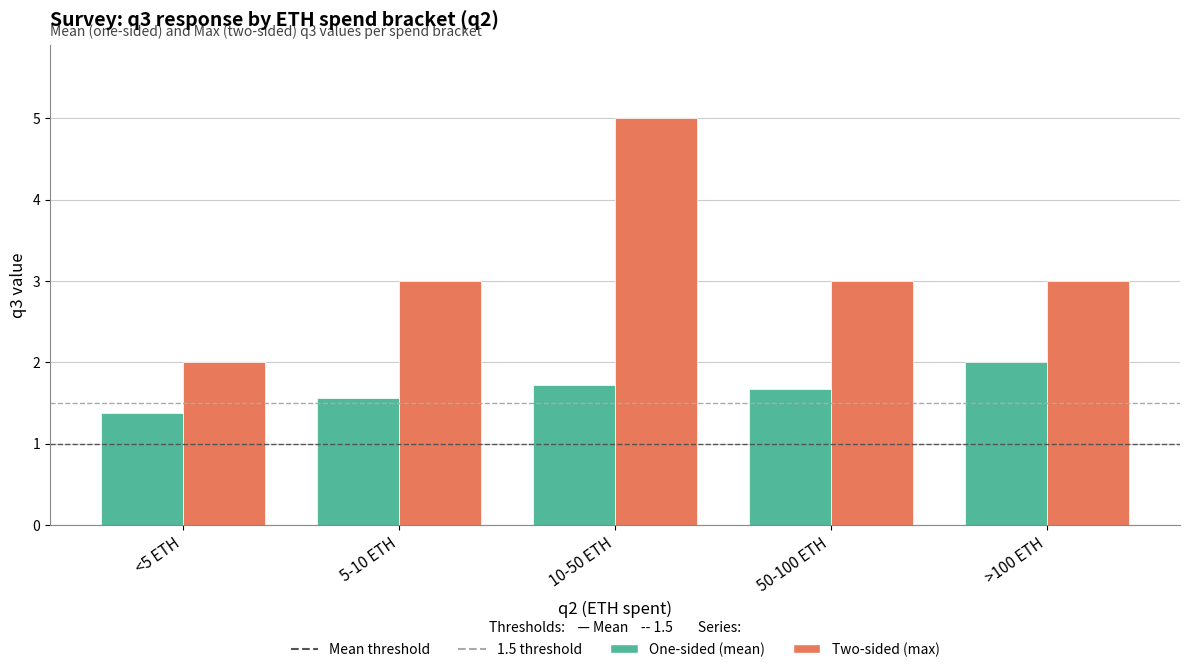

What is the maximum value shown in the chart?

5.0